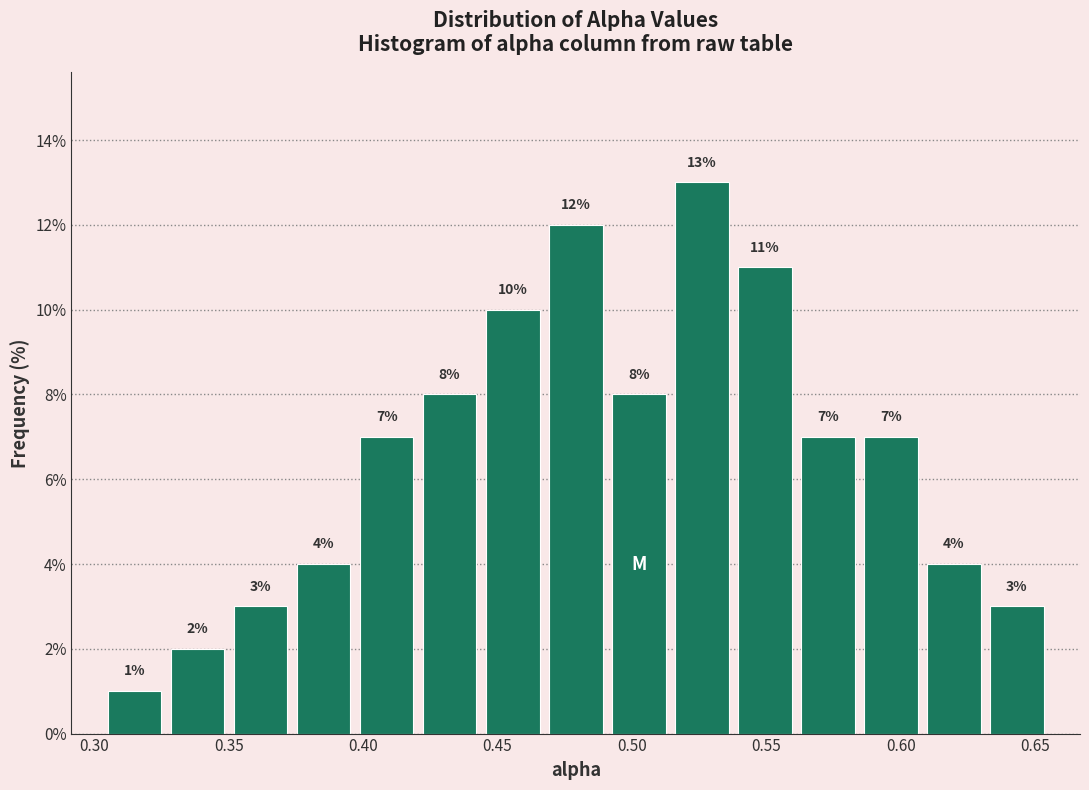

Over which range of the x-axis is the bar tallest?

0.515 to 0.540